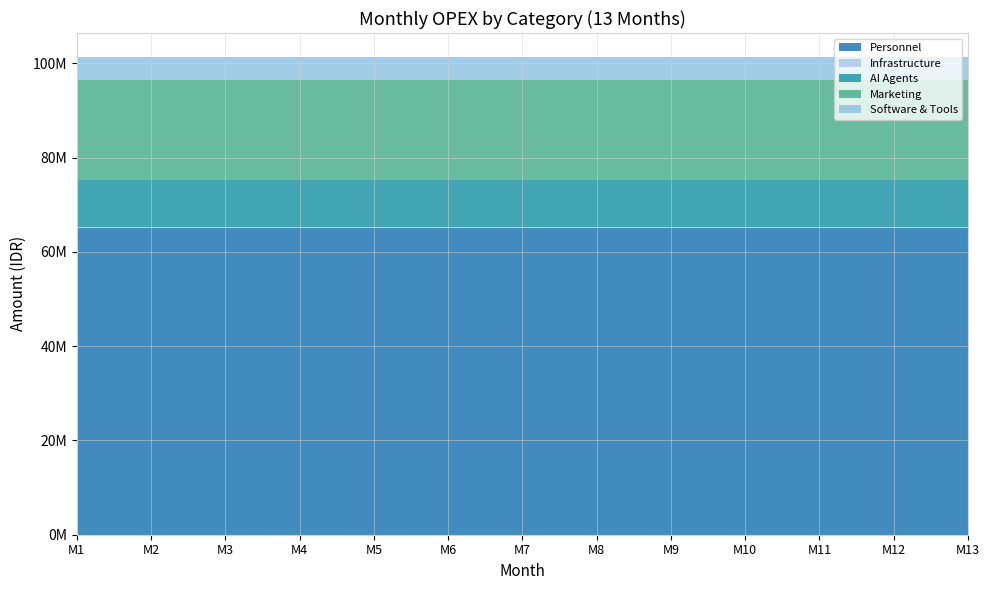

Reading right to left, transcribe all the data shown in this chart.

Personnel: M13=65000000	M12=65000000	M11=65000000	M10=65000000	M9=65000000	M8=65000000	M7=65000000	M6=65000000	M5=65000000	M4=65000000	M3=65000000	M2=65000000	M1=65000000
Infrastructure: M13=252880	M12=252880	M11=252880	M10=252880	M9=252880	M8=252880	M7=252880	M6=252880	M5=252880	M4=252880	M3=252880	M2=252880	M1=252880
AI Agents: M13=9942000	M12=9942000	M11=9942000	M10=9942000	M9=9942000	M8=9942000	M7=9942000	M6=9942000	M5=9942000	M4=9942000	M3=9942000	M2=9942000	M1=9942000
Marketing: M13=21200000	M12=21200000	M11=21200000	M10=21200000	M9=21200000	M8=21200000	M7=21200000	M6=21200000	M5=21200000	M4=21200000	M3=21200000	M2=21200000	M1=21200000
Software & Tools: M13=5000000	M12=5000000	M11=5000000	M10=5000000	M9=5000000	M8=5000000	M7=5000000	M6=5000000	M5=5000000	M4=5000000	M3=5000000	M2=5000000	M1=5000000